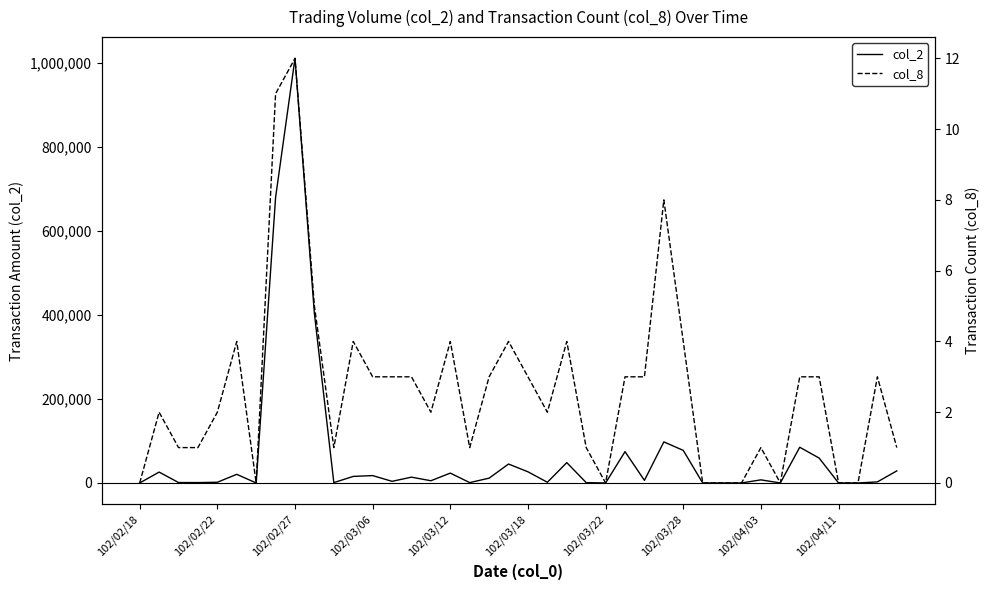

At which label does col_2 reach its minimum?

102/02/18